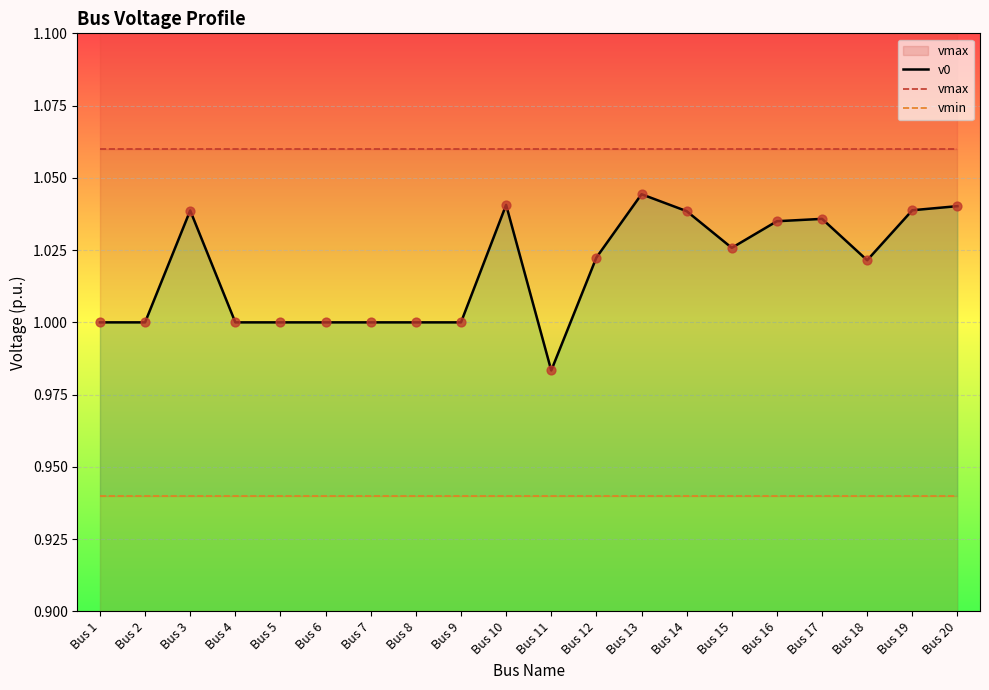

Which series has the largest total across all categories?

vmax